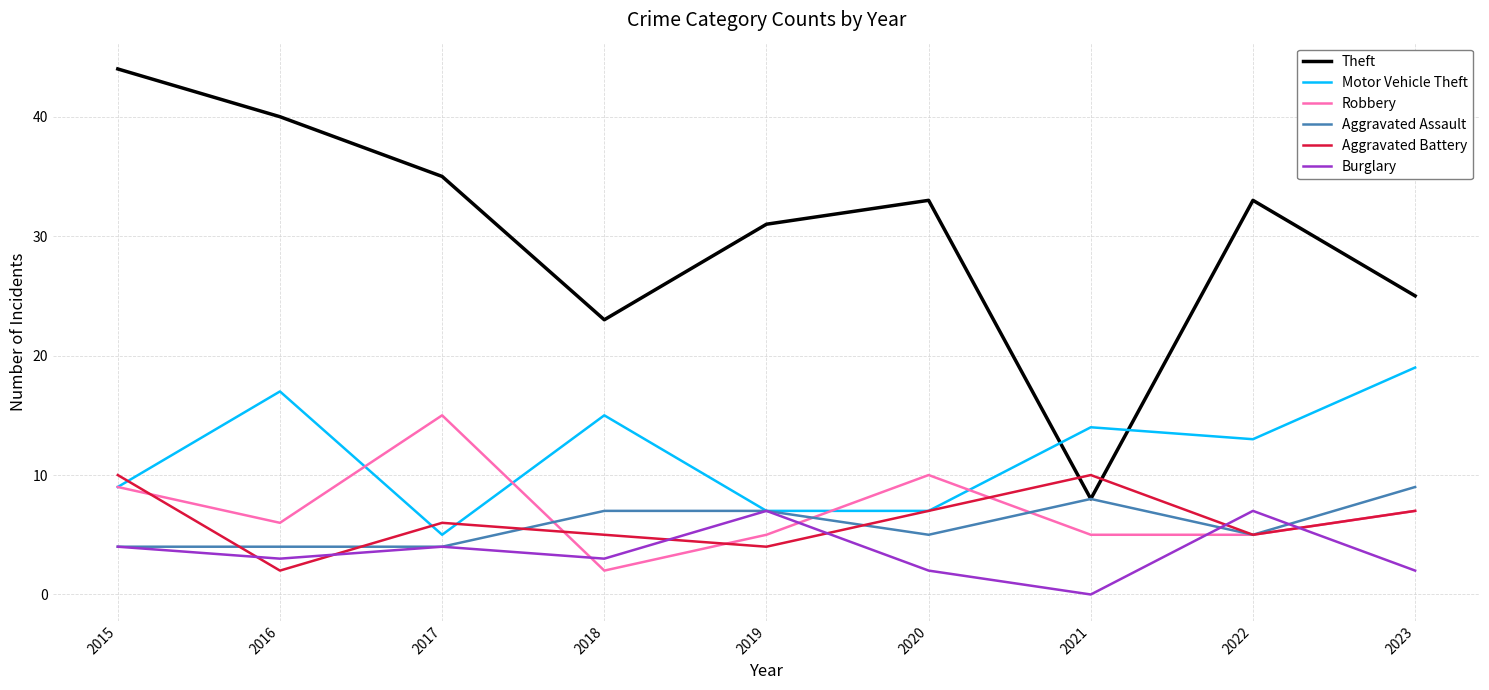

What is the maximum value shown in the chart?

44